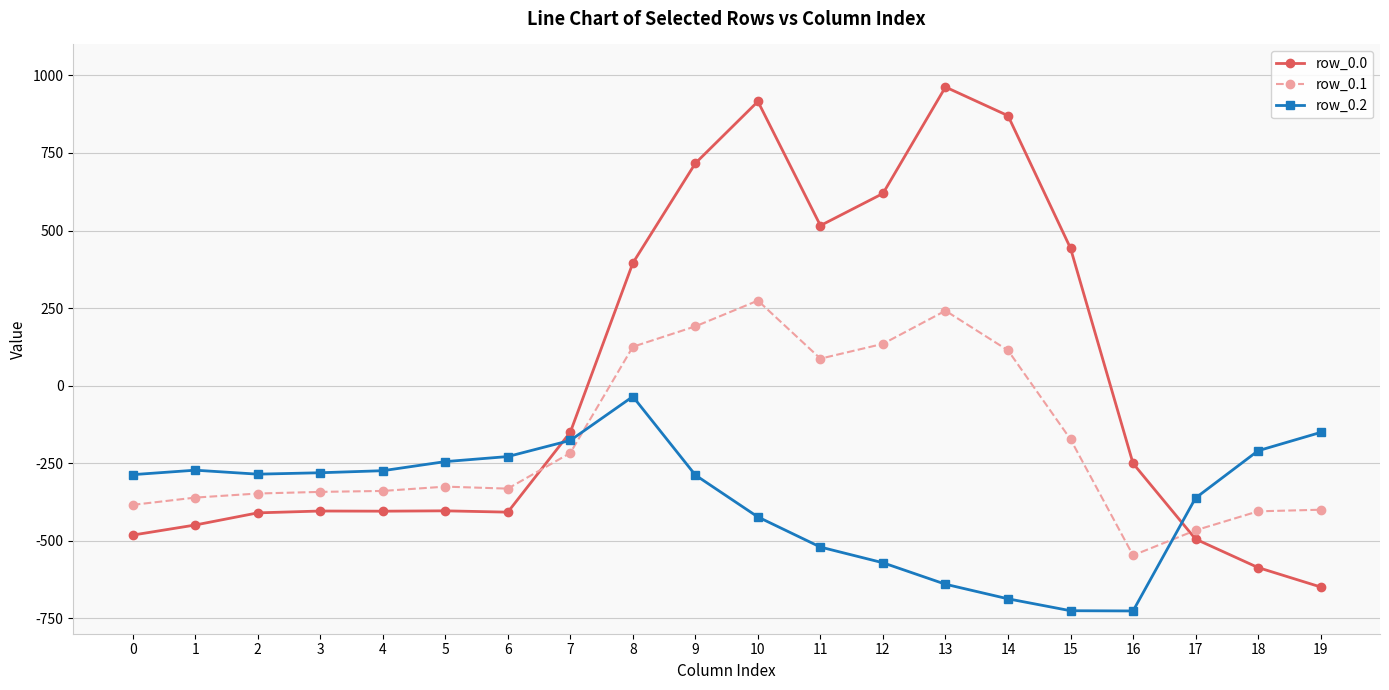

What is the maximum value for row_0.2?

-35.3